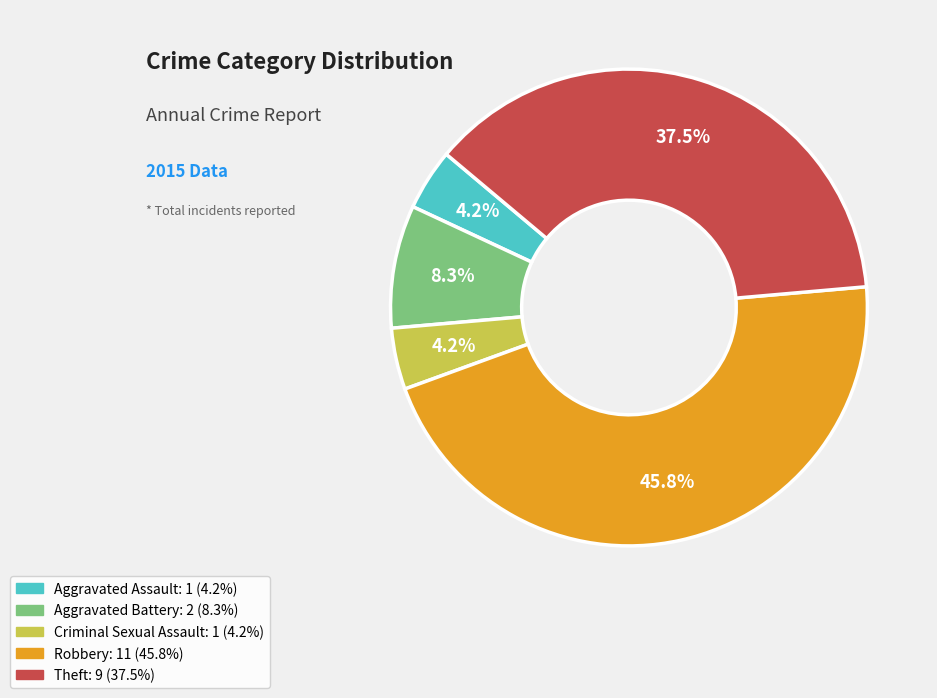

Is it true that Aggravated Assault is 4% of the pie?

True